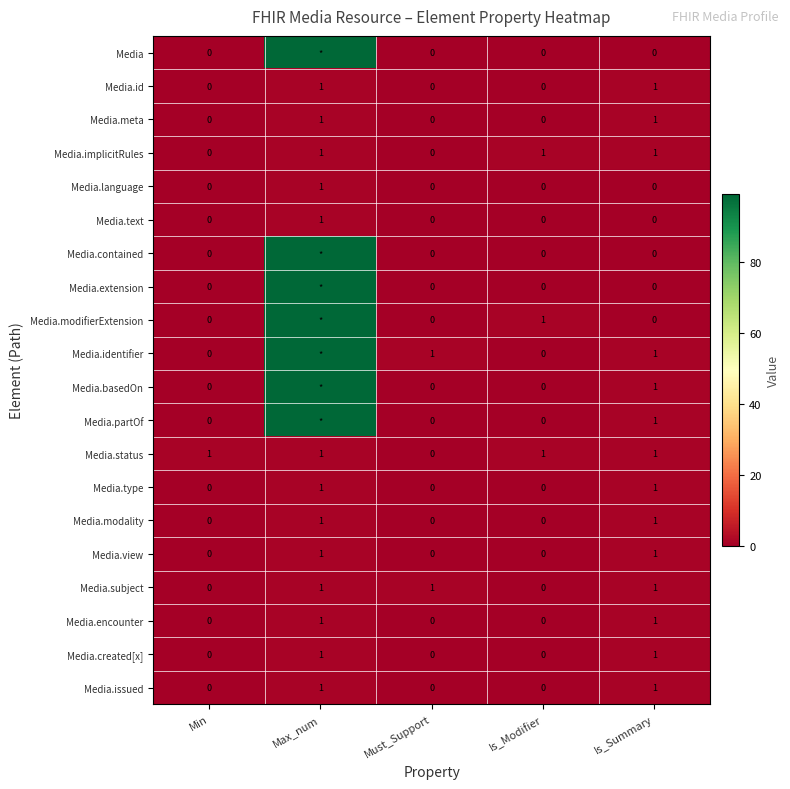

What is the total value across all series at Is_Summary?

14